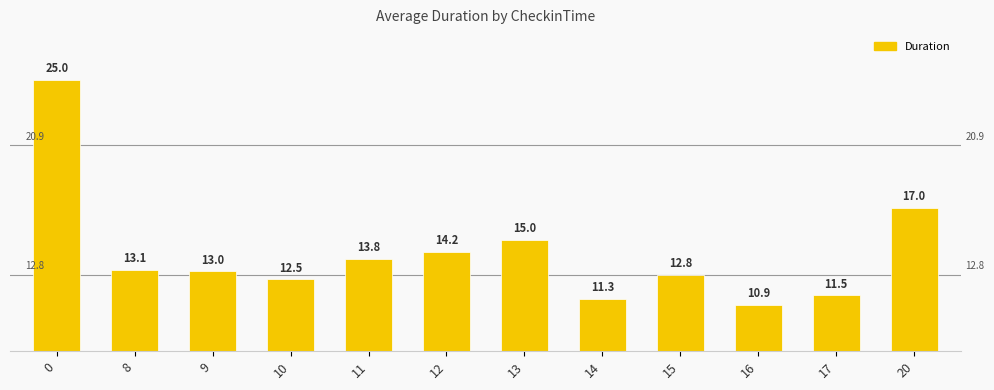

What is the greatest value displayed?

25.0